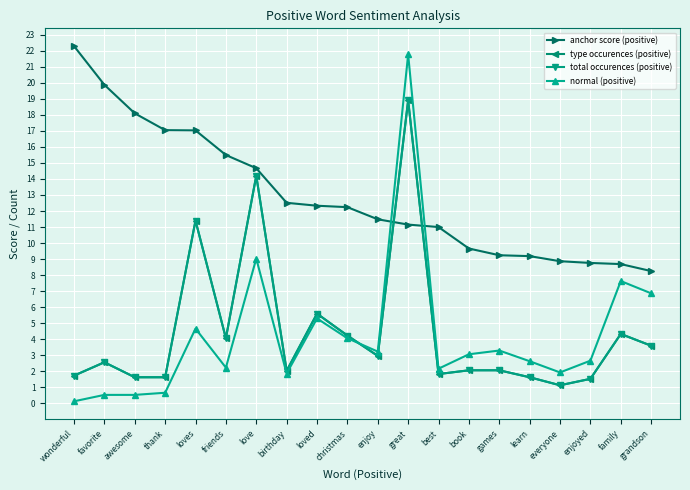

What is the sum of all total occurences (positive) values?

89.2